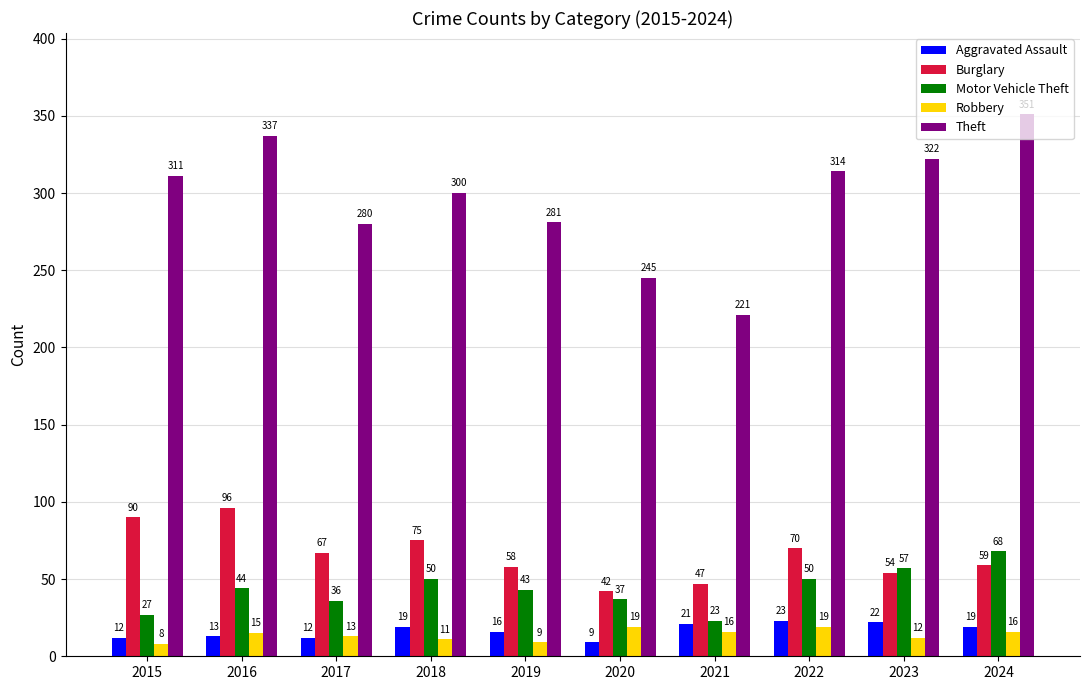

True or false: Aggravated Assault has a value of 12 at 2015.

True